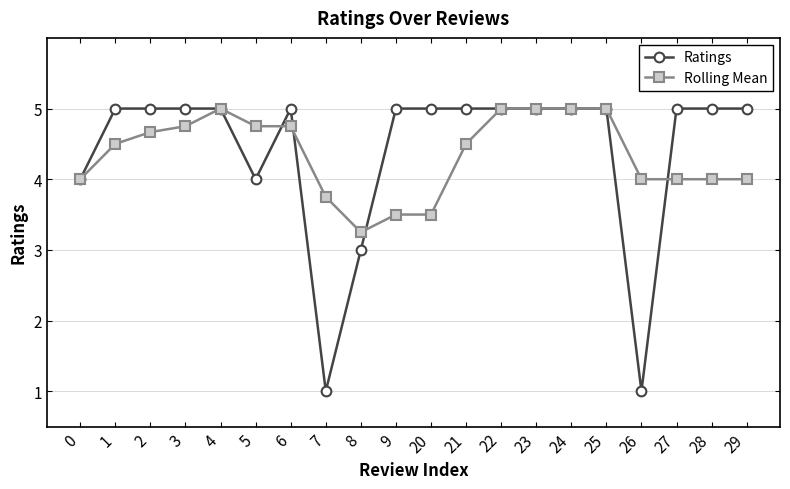

What is the total value across all series at 2?

9.7